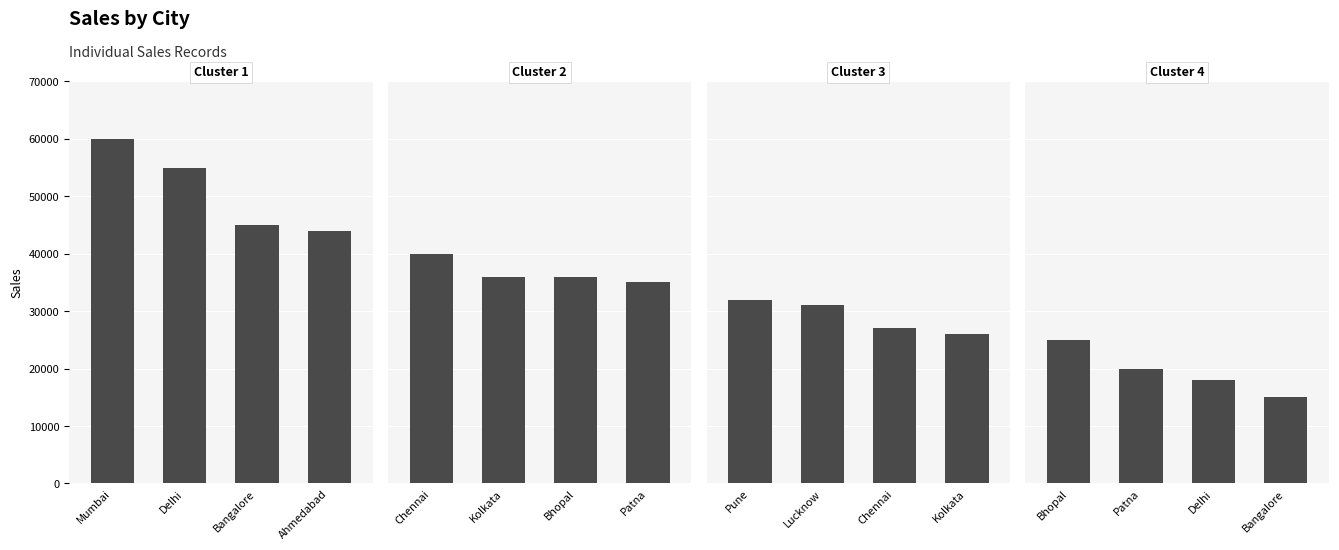

Which series has the largest total across all categories?

Cluster 1